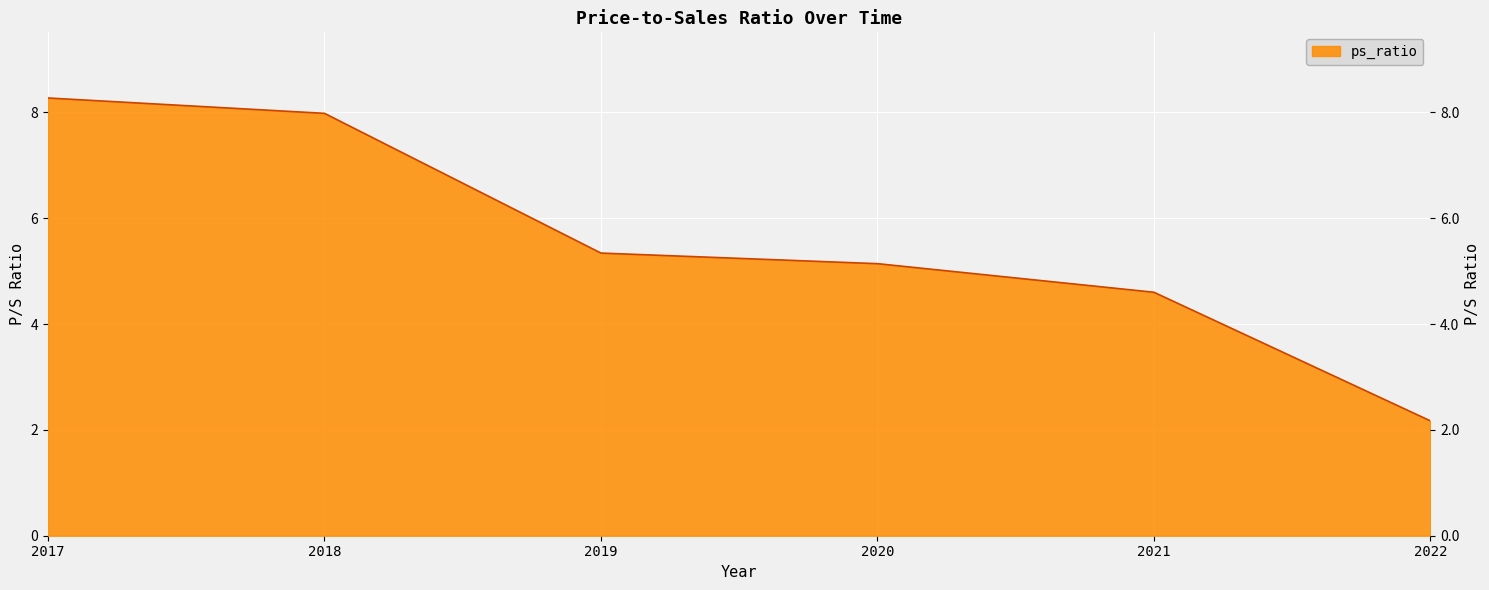

What is the change in value from 2018 to 2022?

-5.8